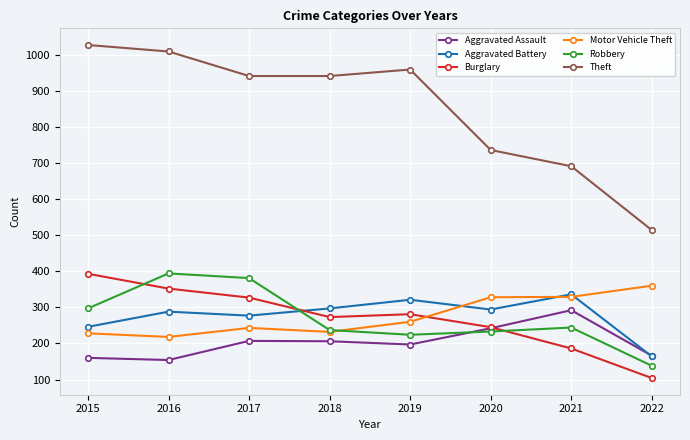

In Aggravated Assault, how many points are higher than both neighbors (excluding endpoints)?

2